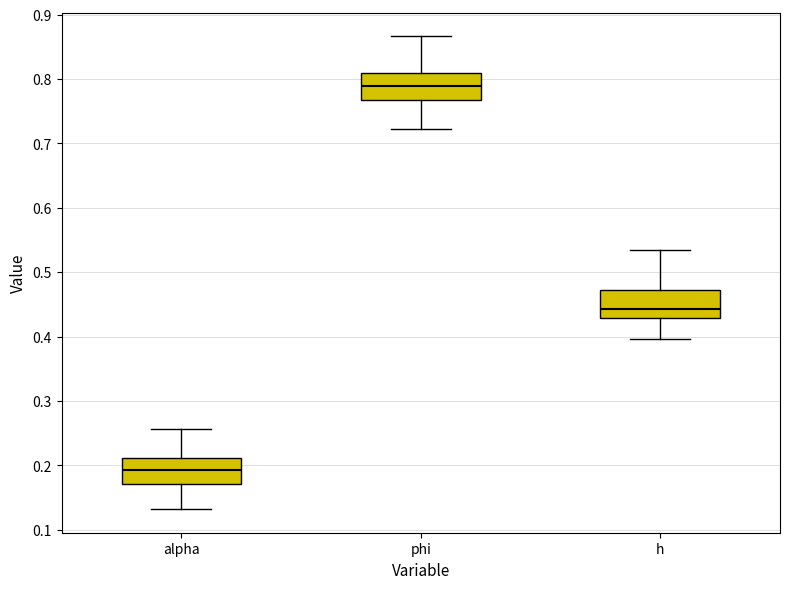

Which box has the highest median line?

phi